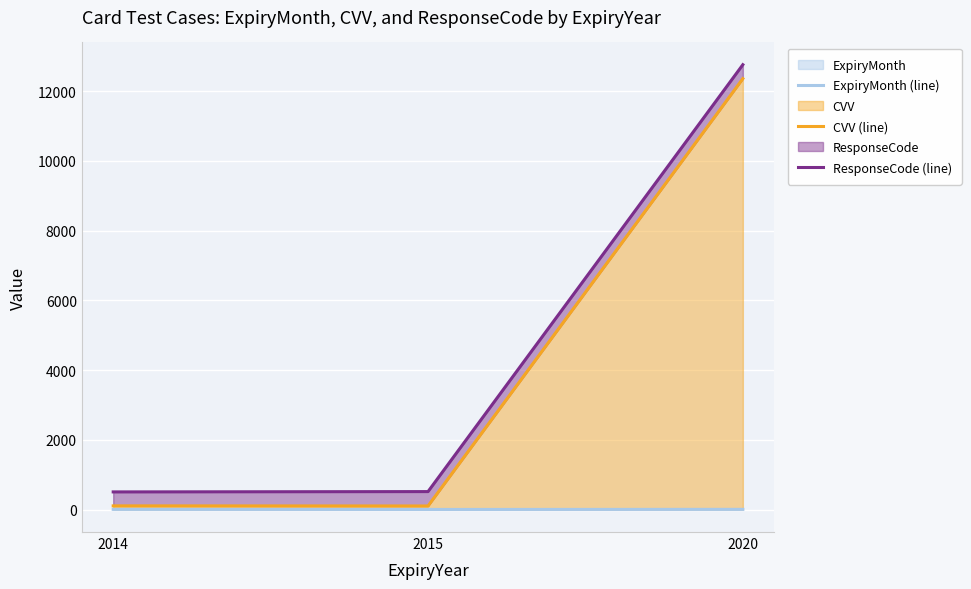

True or false: CVV (line) has a value of 152 at 2015.

False